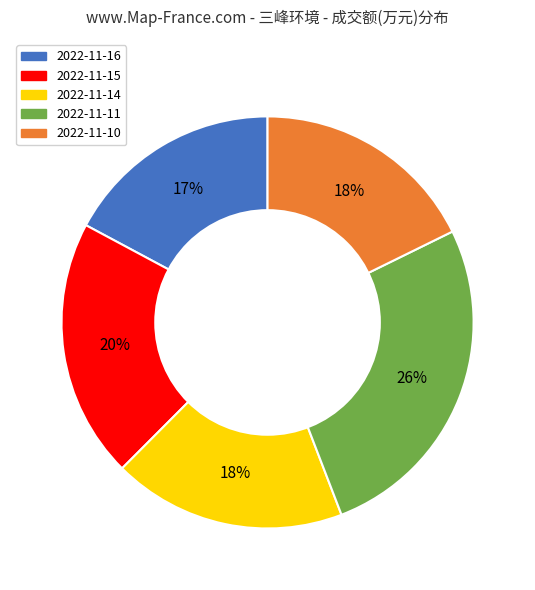

The 2022-11-16 slice represents 17% of the pie. True or false?

True